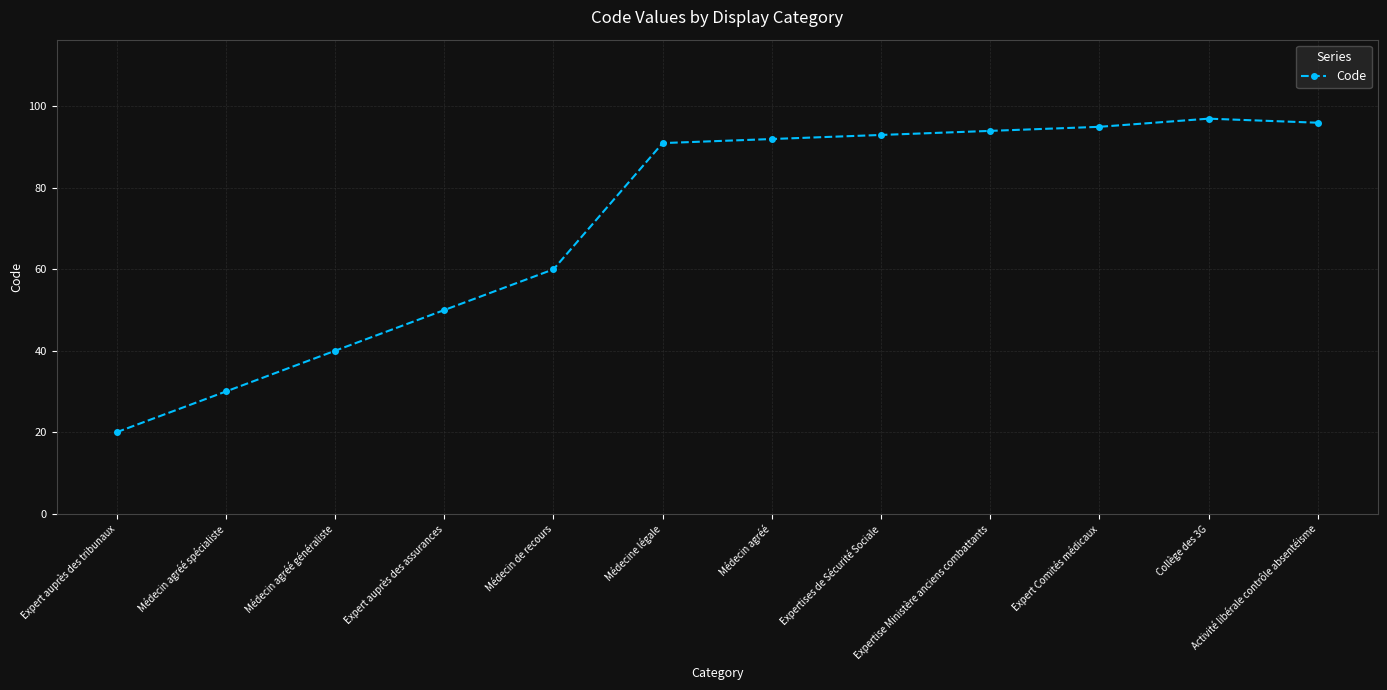

What is the smallest value displayed?

20